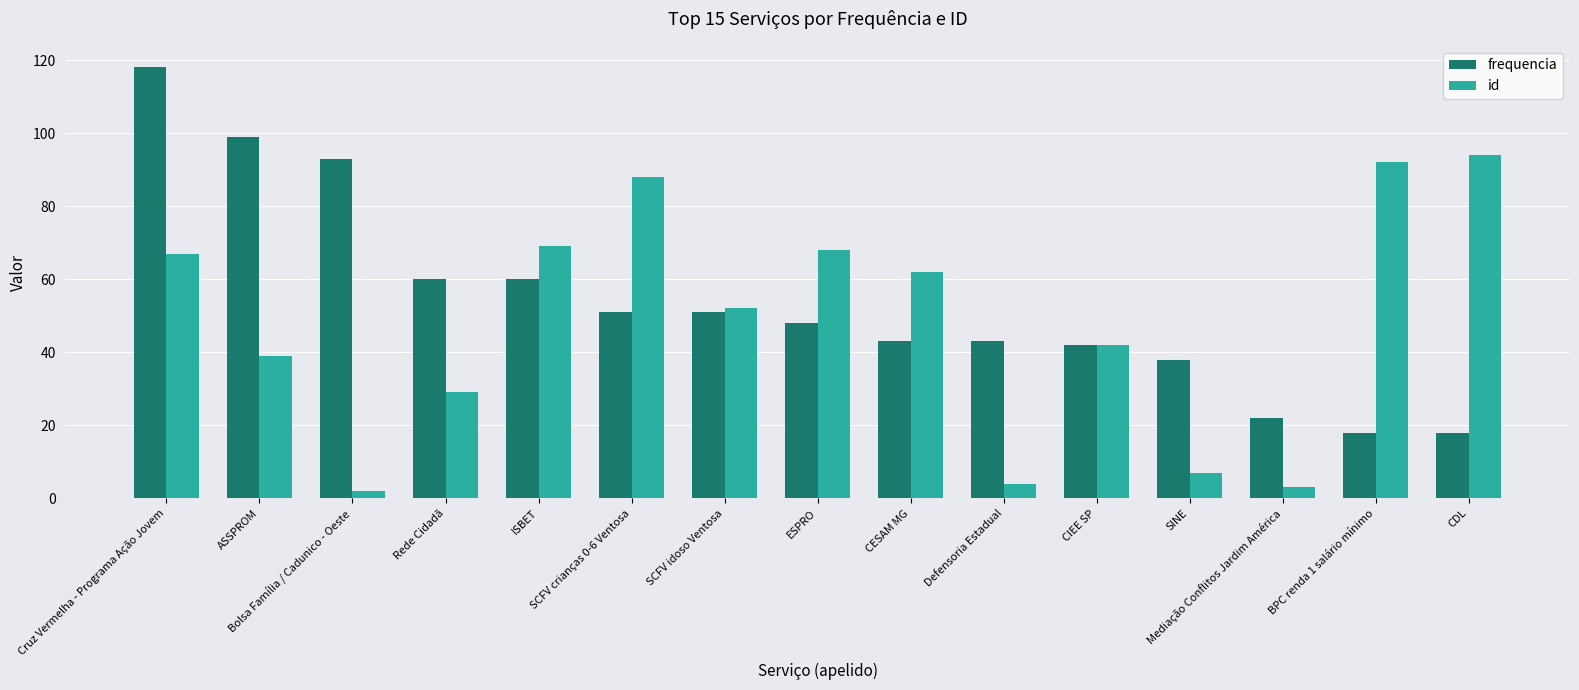

Which series changed the most between SCFV crianças 0-6 Ventosa and Defensoria Estadual?

id